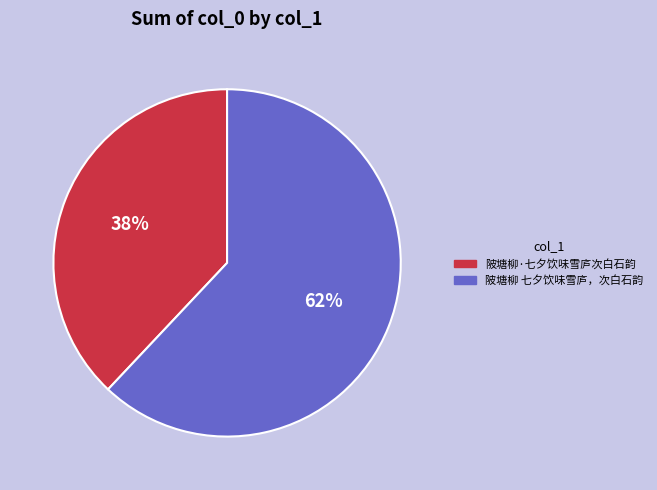

Which category has the smallest portion of the pie?

陂塘柳·七夕饮味雪庐次白石韵